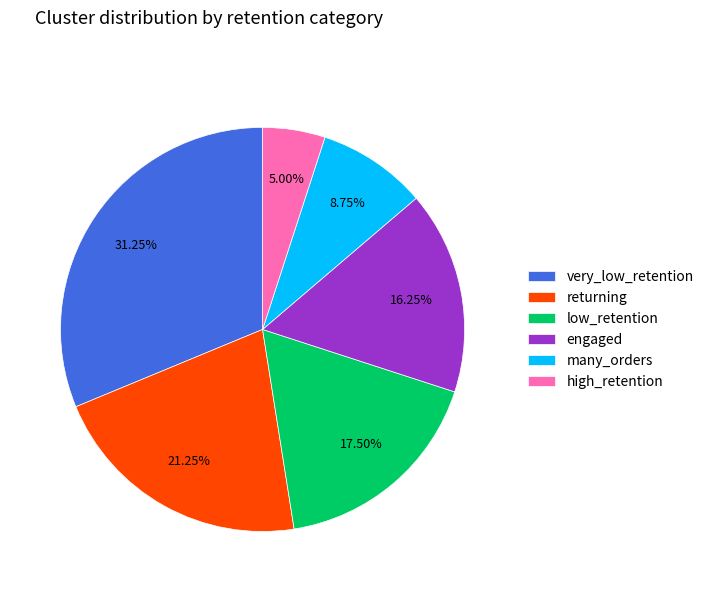

To the nearest percent, what portion does high_retention represent?

5%